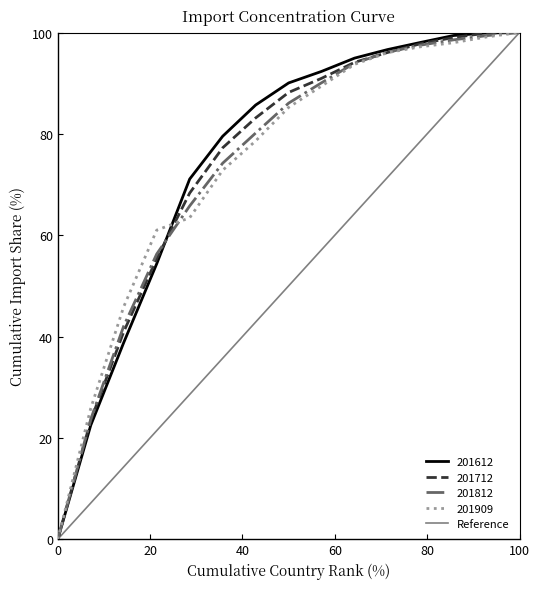

The value of 201812 at 0 is 50.3. True or false?

False